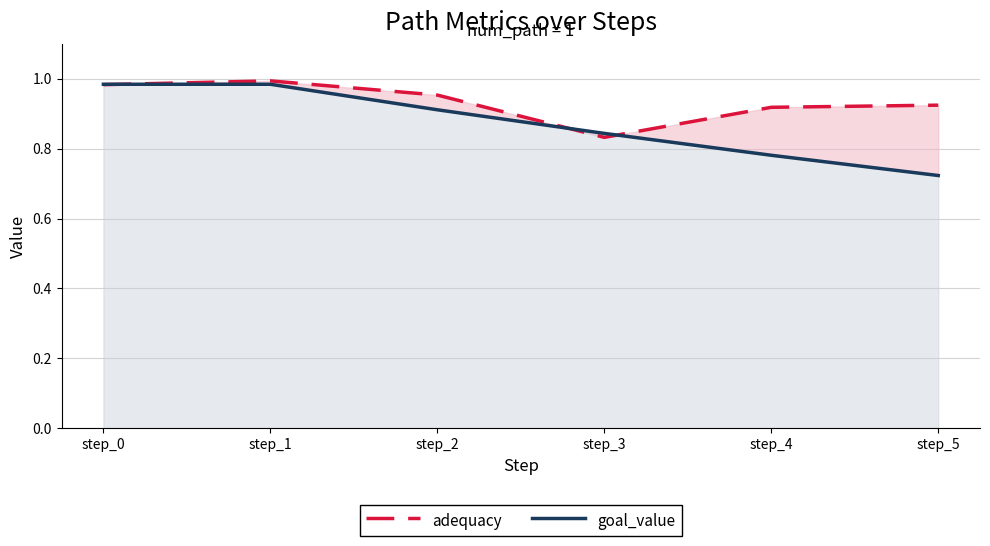

Which series has the largest total across all categories?

adequacy